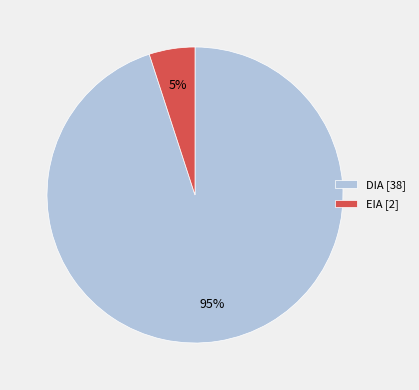

Approximately how many times larger is the value at EIA compared to DIA?

0.1